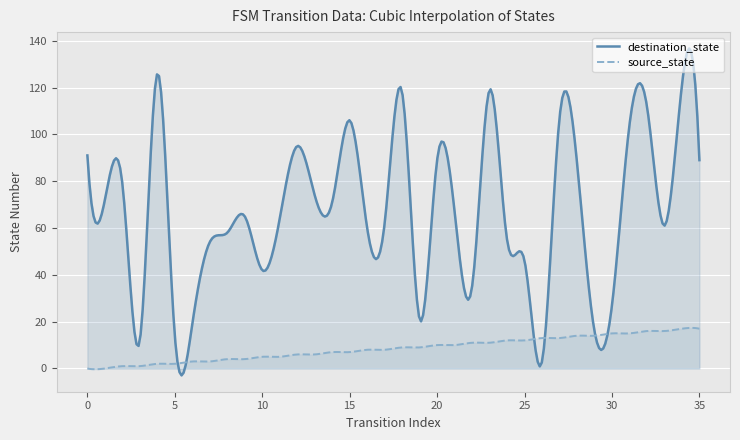

Does the chart display data point markers on the line(s)?

No